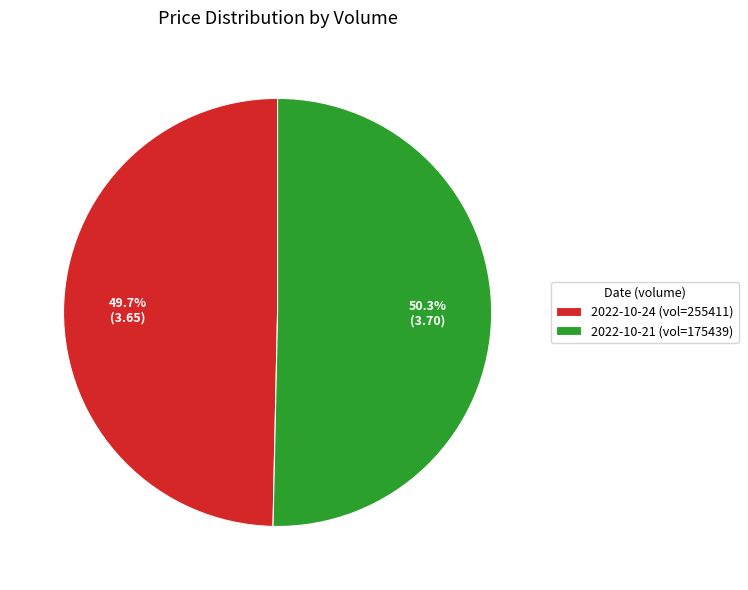

Which has a higher value, 2022-10-21 (vol=175439) or 2022-10-24 (vol=255411)?

2022-10-21 (vol=175439)